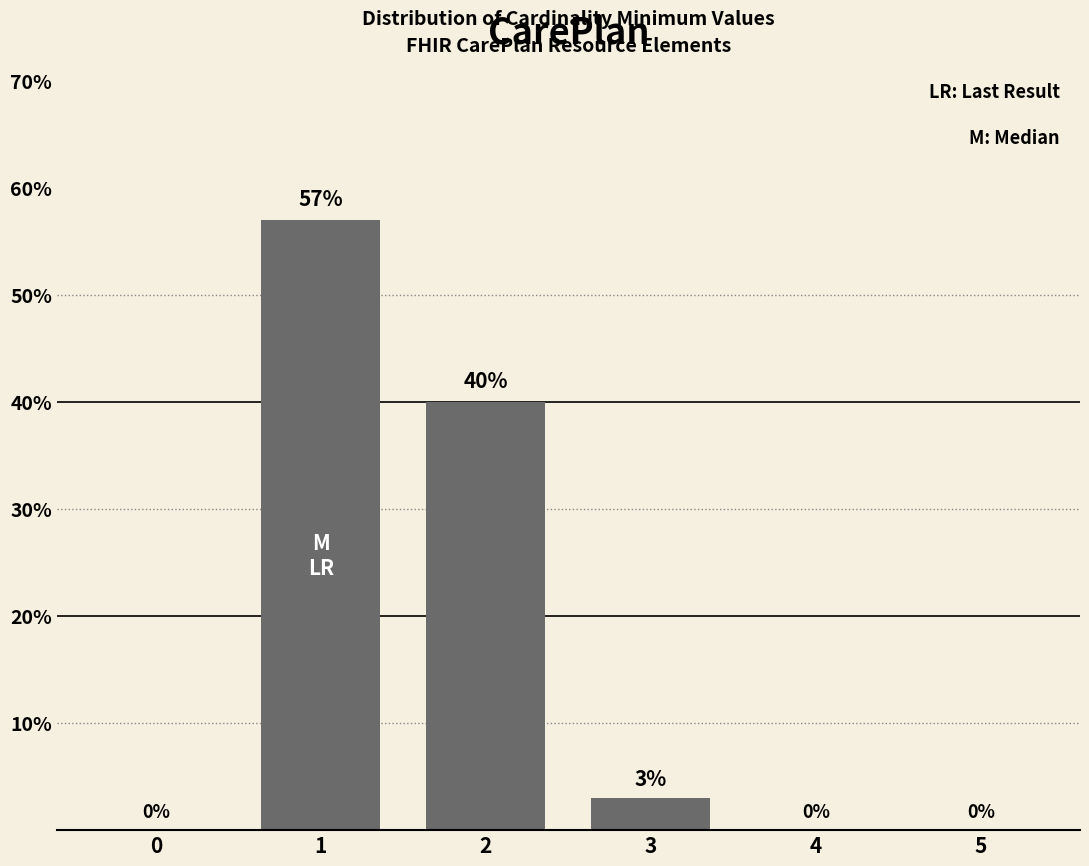

What is the greatest value displayed?

57